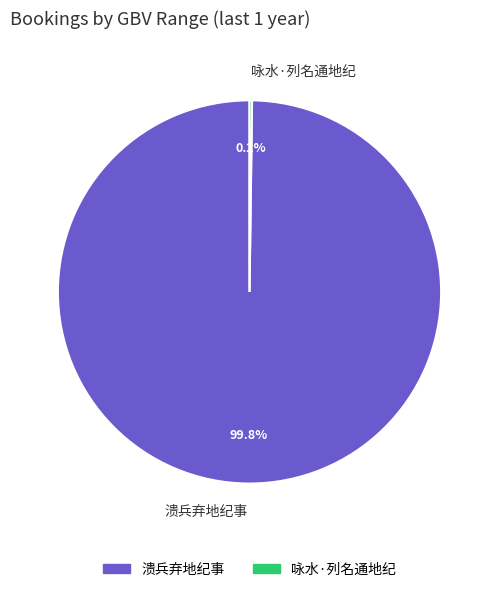

To the nearest percent, what is the average slice percentage?

50%